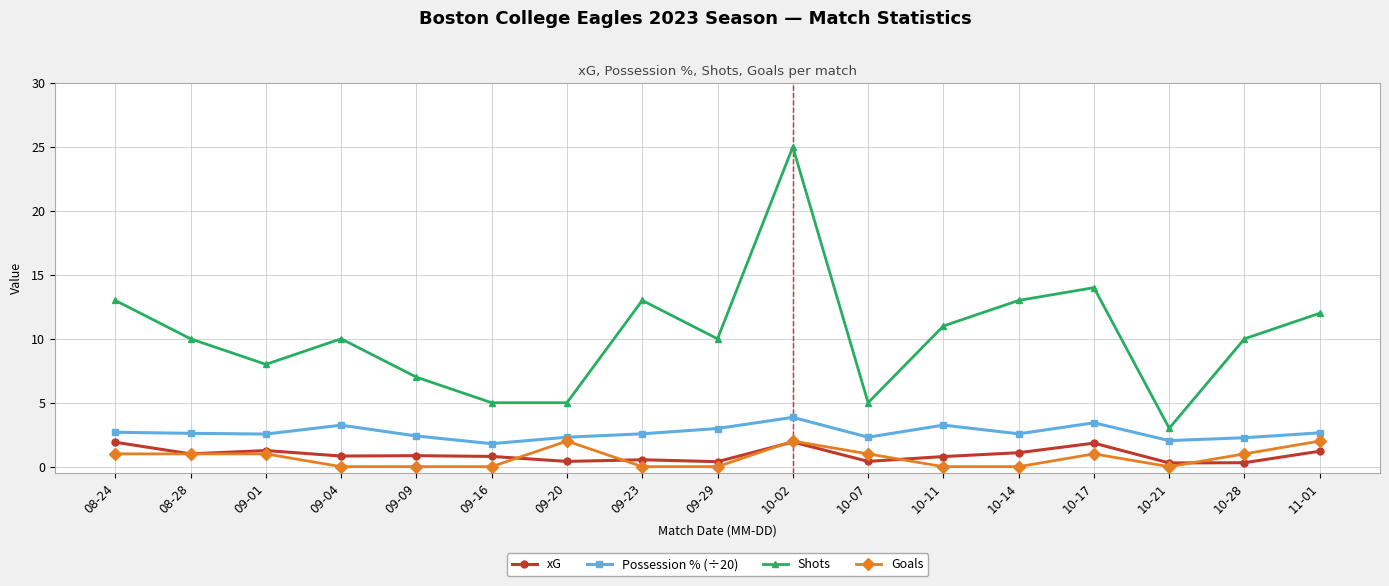

True or false: Possession % (÷20) has a value of 2.4 at 09-09.

True